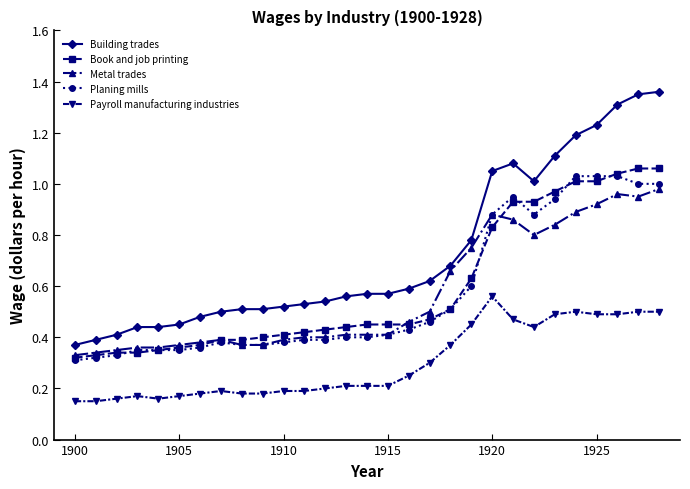

True or false: Building trades and Payroll manufacturing industries cross at least once.

False